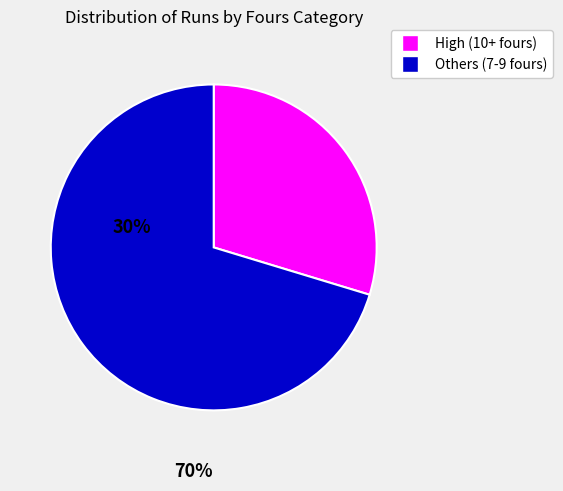

Is there a majority slice in this chart?

Yes